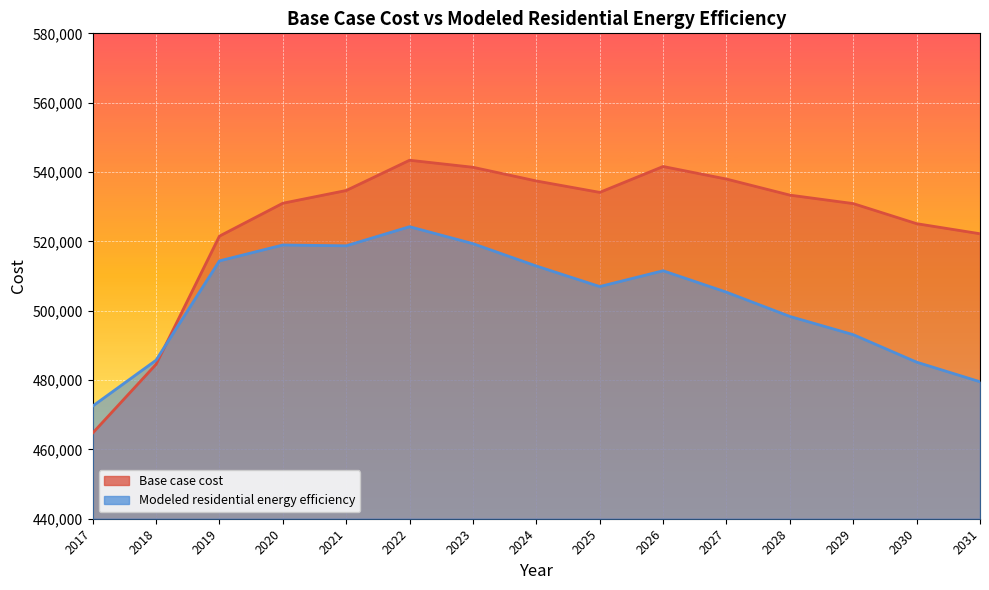

Is it true that Modeled residential energy efficiency equals 472492.2 at 2017?

True